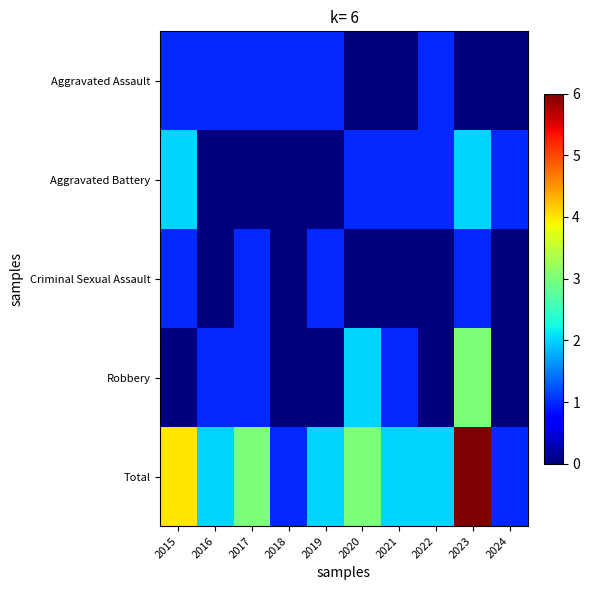

Reading left to right, transcribe all the data shown in this chart.

Aggravated Assault: 2015=1	2016=1	2017=1	2018=1	2019=1	2020=0	2021=0	2022=1	2023=0	2024=0
Aggravated Battery: 2015=2	2016=0	2017=0	2018=0	2019=0	2020=1	2021=1	2022=1	2023=2	2024=1
Criminal Sexual Assault: 2015=1	2016=0	2017=1	2018=0	2019=1	2020=0	2021=0	2022=0	2023=1	2024=0
Robbery: 2015=0	2016=1	2017=1	2018=0	2019=0	2020=2	2021=1	2022=0	2023=3	2024=0
Total: 2015=4	2016=2	2017=3	2018=1	2019=2	2020=3	2021=2	2022=2	2023=6	2024=1